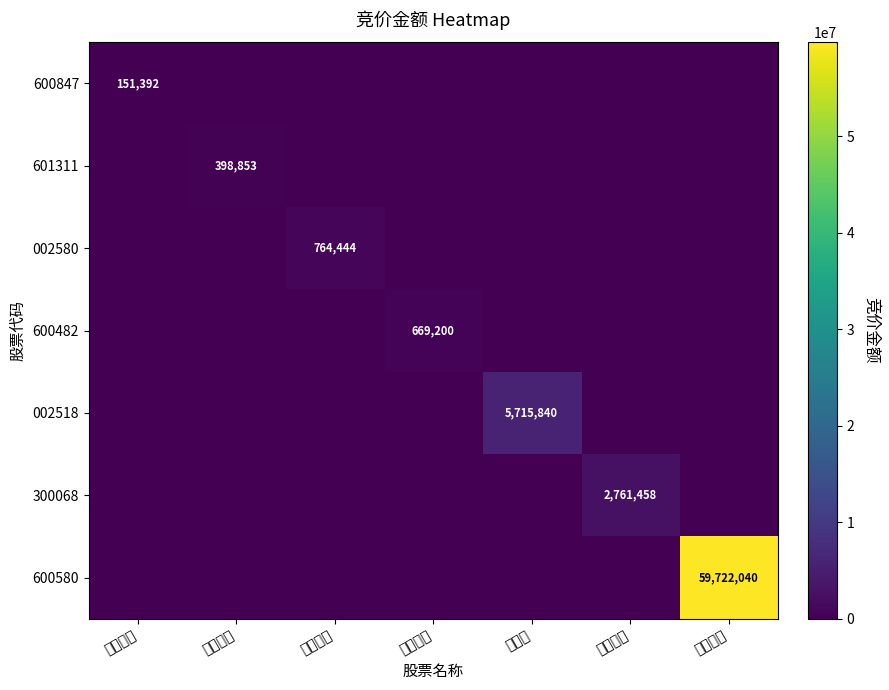

Is it true that 600482 equals 1088561 at 中国动力?

False